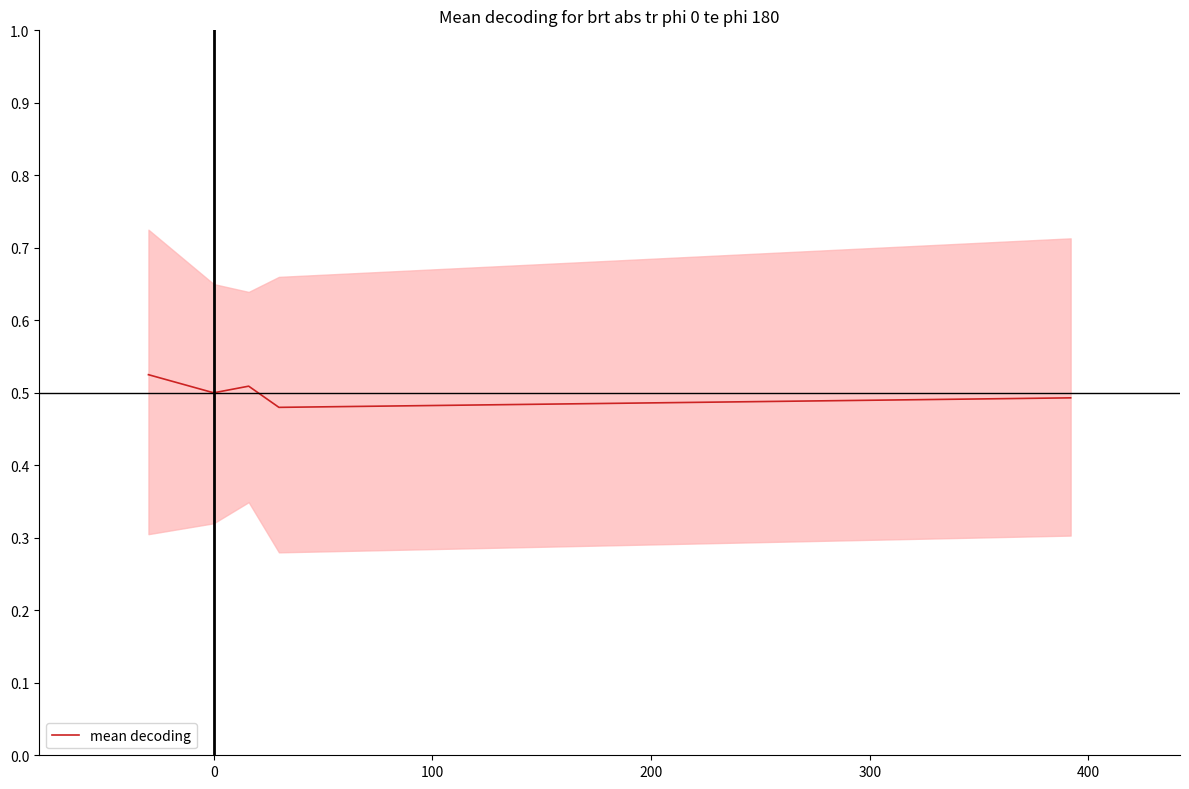

What is the greatest value displayed?

0.5